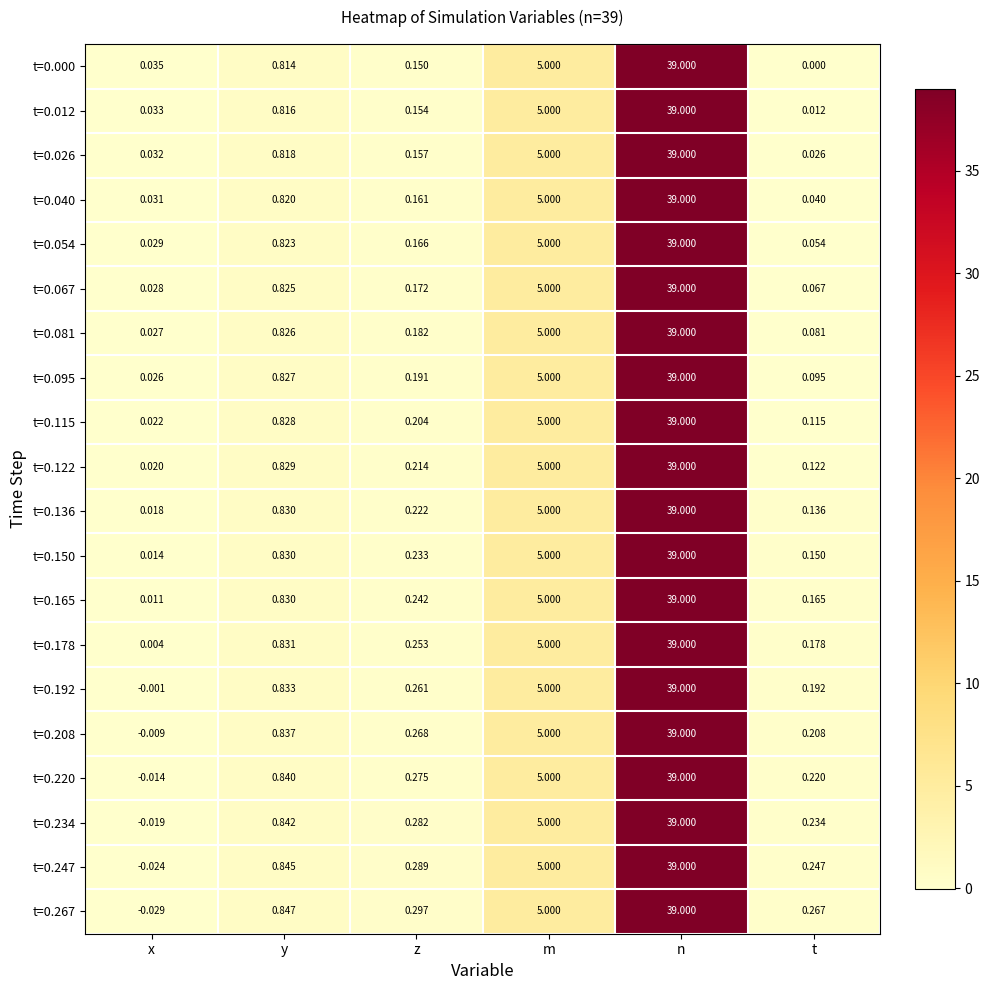

At which category is the sum across all series the highest?

n